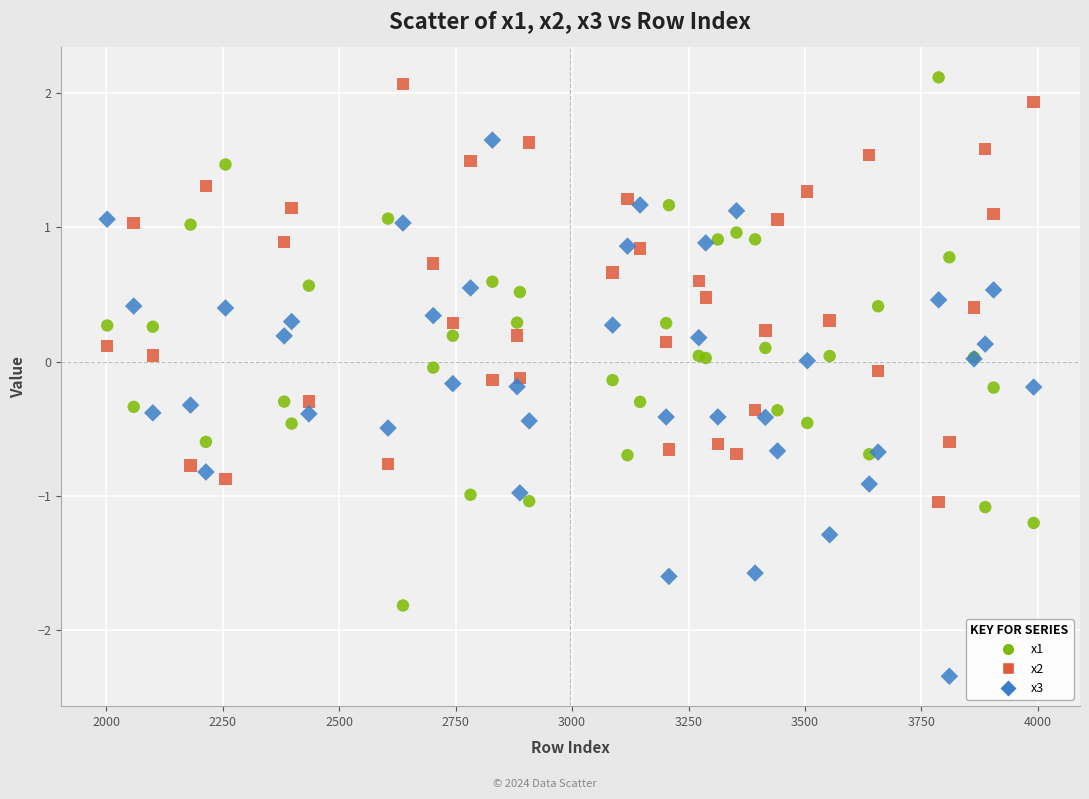

Which series has the largest Y range (max minus min)?

x3